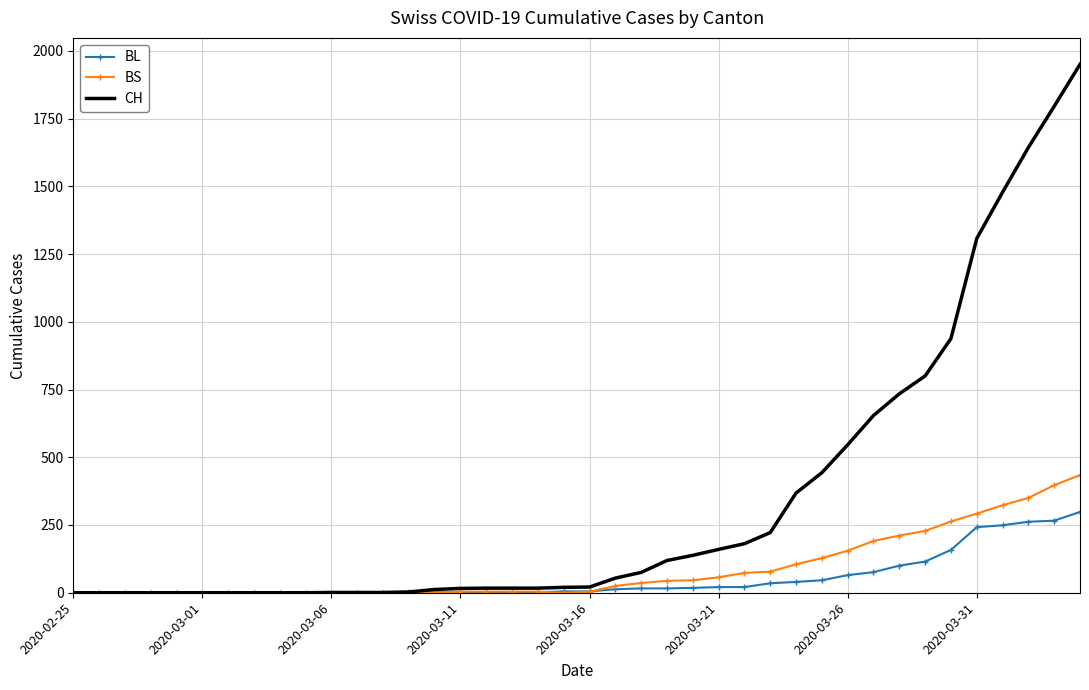

Which series has the largest range (max minus min)?

CH